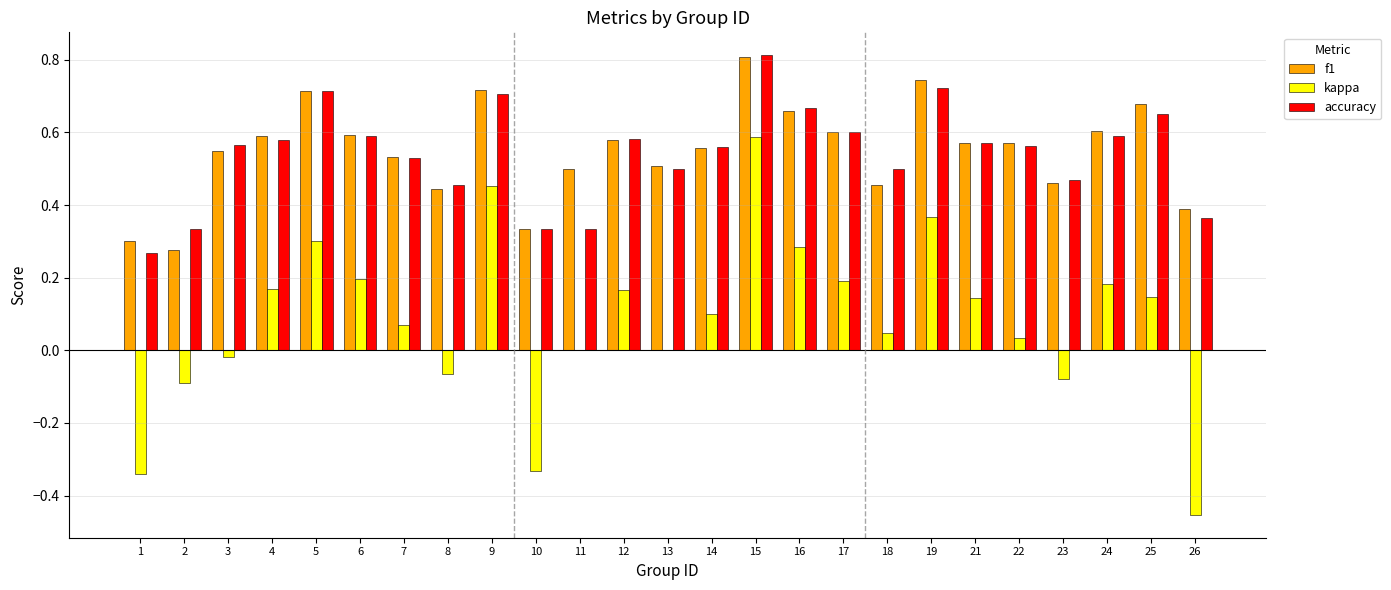

Is the value of accuracy at 19 greater than the value of f1 at 3?

Yes